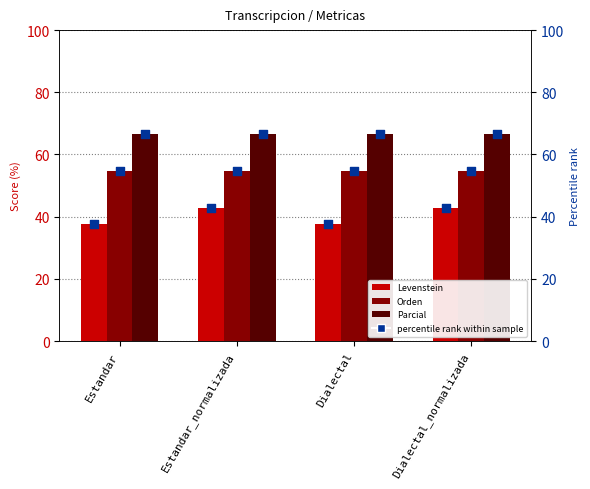

Which series has the widest spread of Y values?

Levenstein